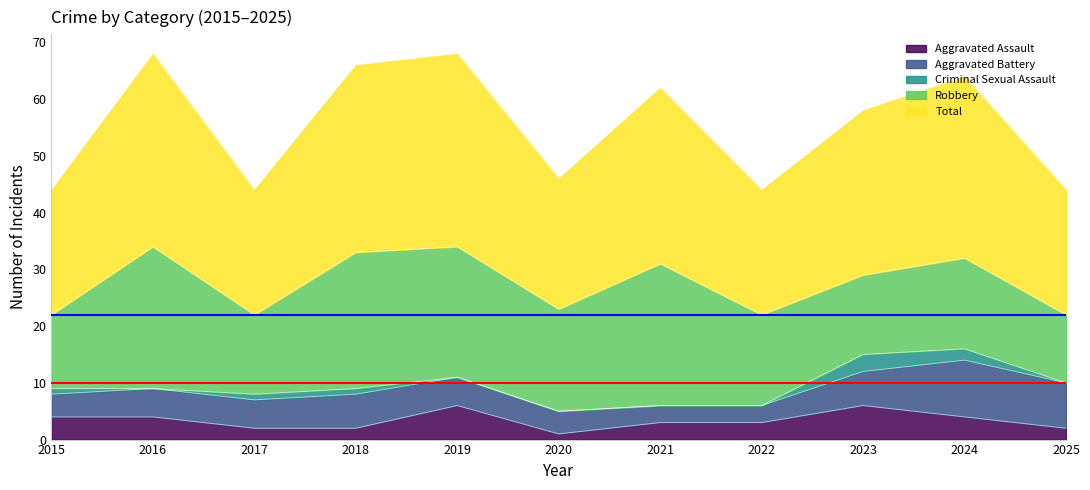

What is the value of the Robbery point at the 2nd from the left?

25